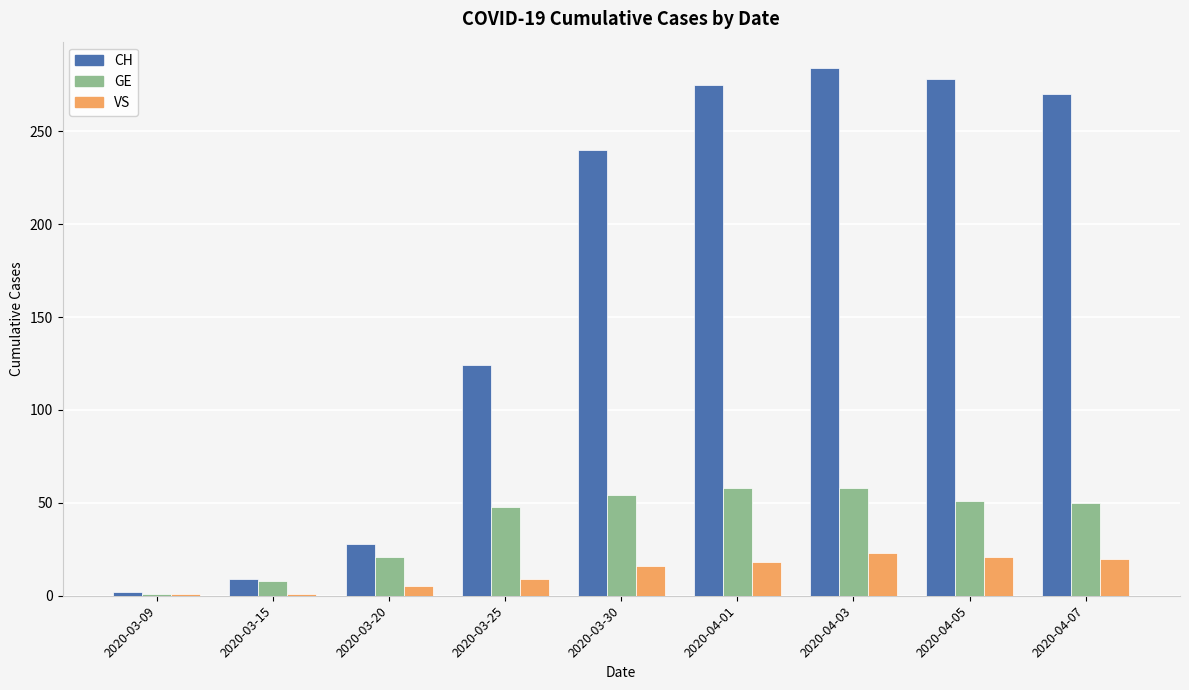

What is the label of the 6th bar from the left?

2020-04-01